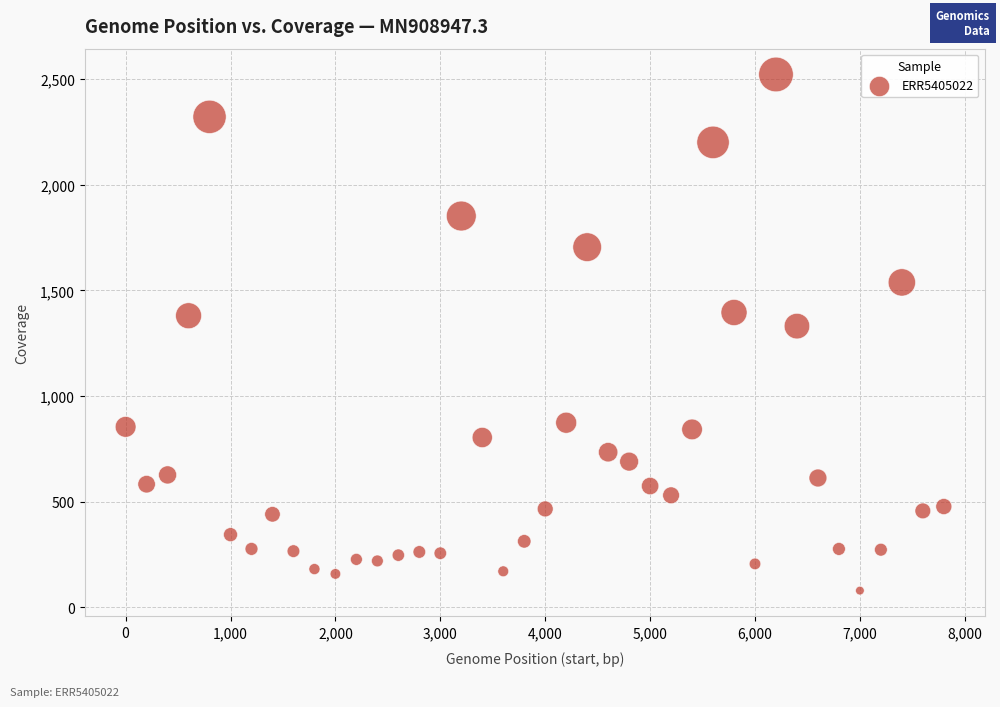

What is the range of X values (max minus min)?

7800.0